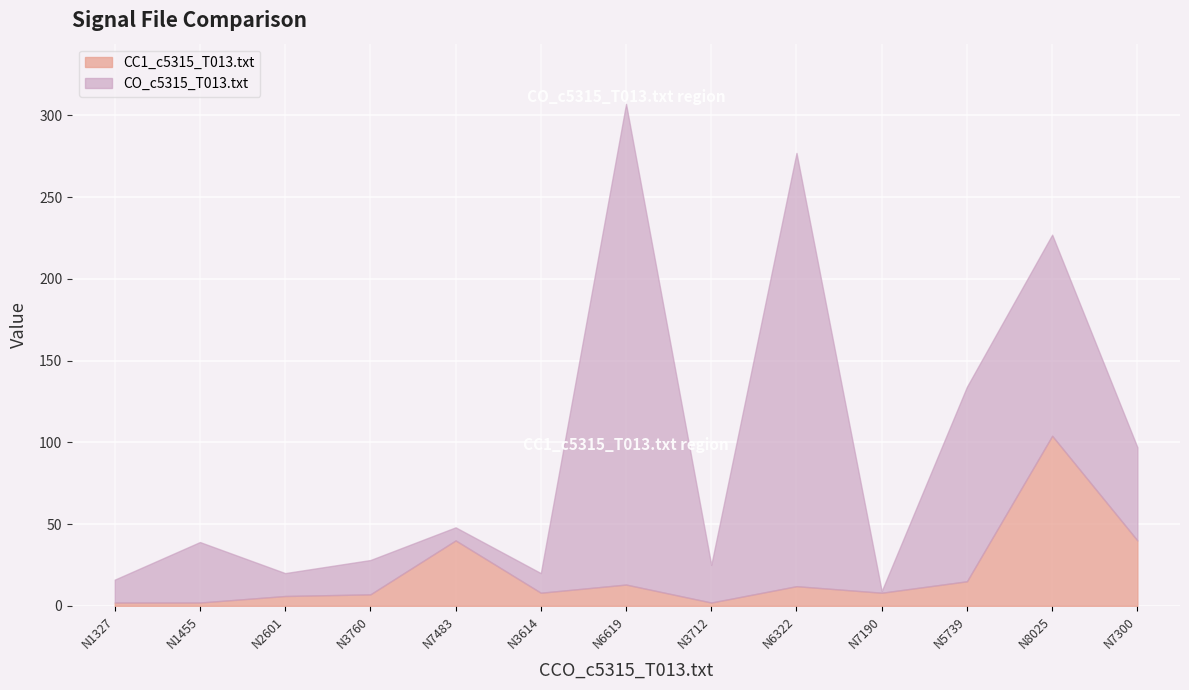

Reading left to right, what are all the values shown in this chart?

CO_c5315_T013.txt: N8025=123	N1327=14	N1455=37	N2601=14	N3760=21	N3614=12	N3712=23	N5739=119	N6322=265	N6619=294	N7190=1	N7300=57	N7483=8
CC1_c5315_T013.txt: N8025=104	N1327=2	N1455=2	N2601=6	N3760=7	N3614=8	N3712=2	N5739=15	N6322=12	N6619=13	N7190=8	N7300=40	N7483=40